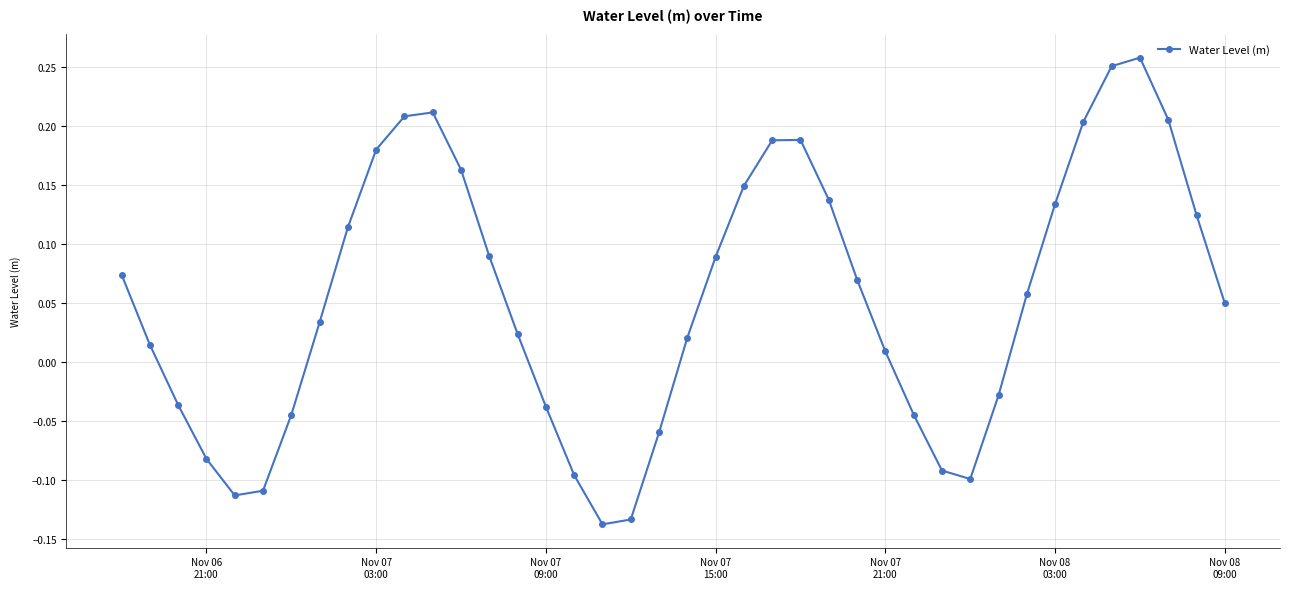

True or false: the data has more than 2 interior local peaks.

True